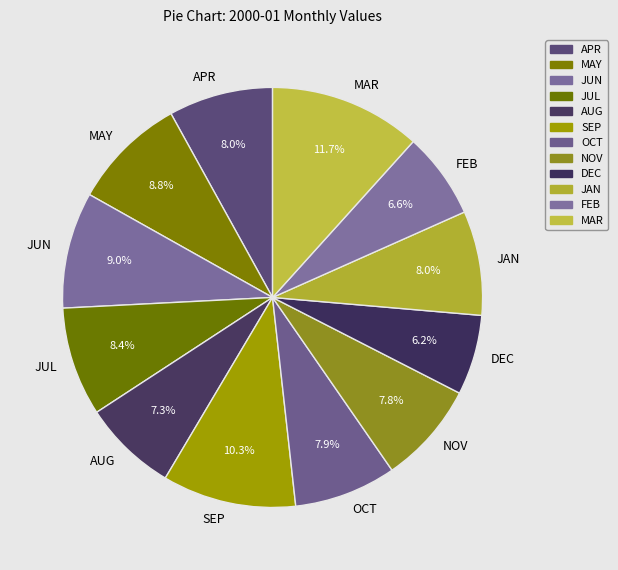

How much of the chart is everything except NOV?

92.2%